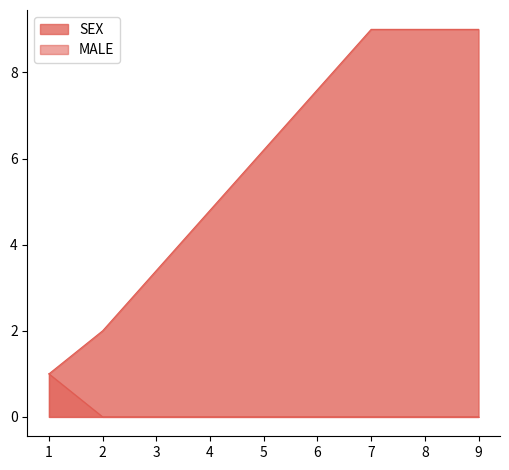

True or false: SEX and MALE cross at least once.

False